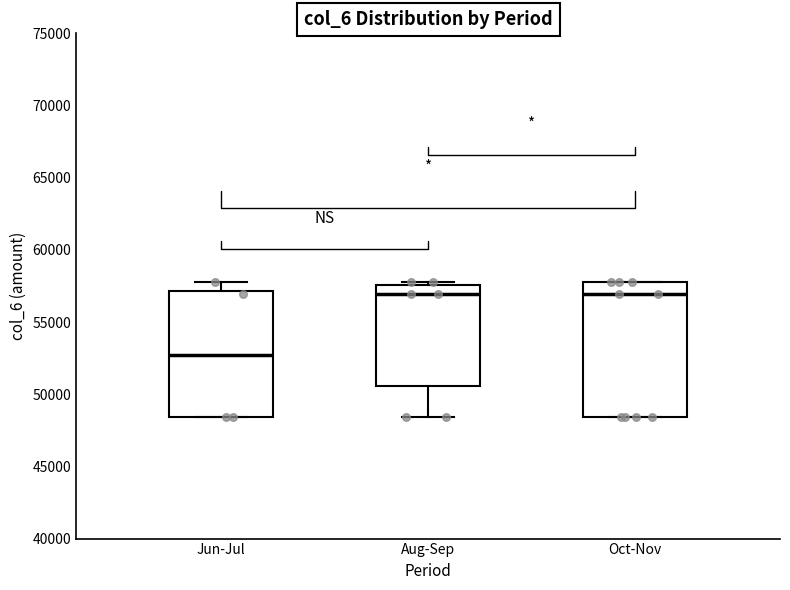

Reading left to right, read every box against the y-axis: the position of its median line, the range the box covers, and the ends of its whiskers. The values are not printed on the chart, so give them approximately, as read against the axis.

Jun-Jul: median 52500, box 48500 to 57000, whiskers 48500 to 58000
Aug-Sep: median 57000, box 50500 to 57500, whiskers 48500 to 58000
Oct-Nov: median 57000, box 48500 to 58000, whiskers 48500 to 58000